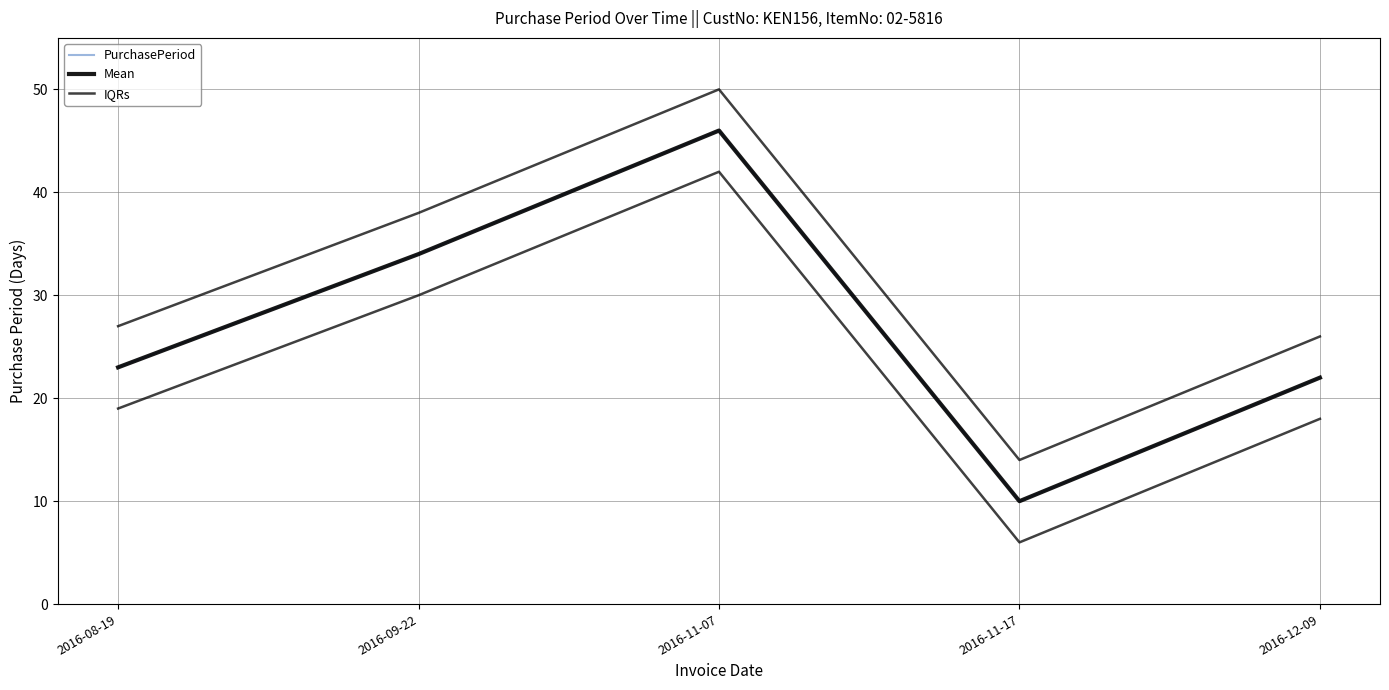

At how many categories does at least one series exceed 22?

4